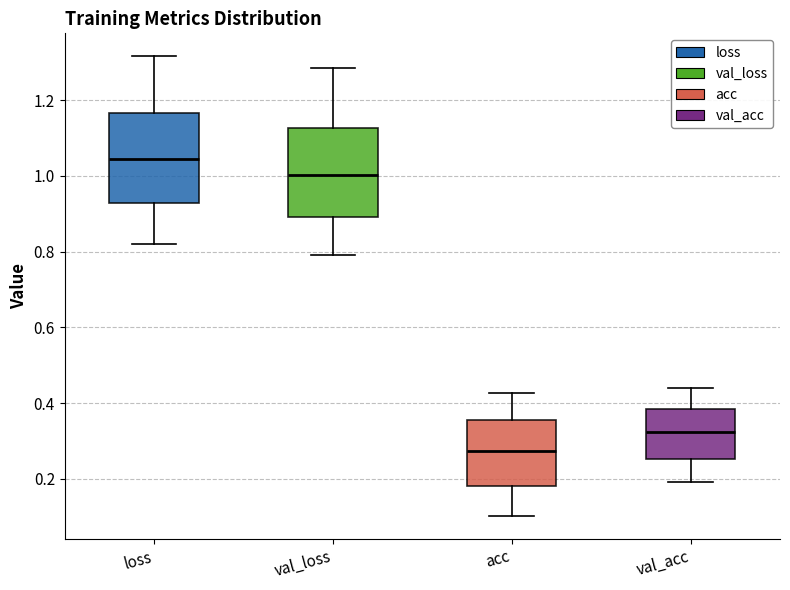

Which box's median line is the lowest?

acc